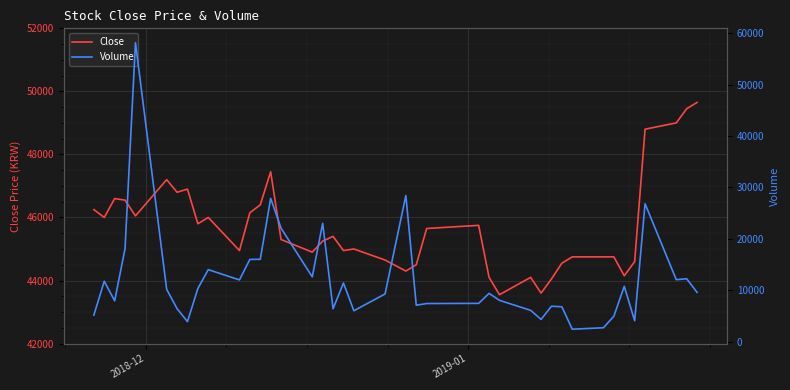

Which series has the widest spread of values?

Volume